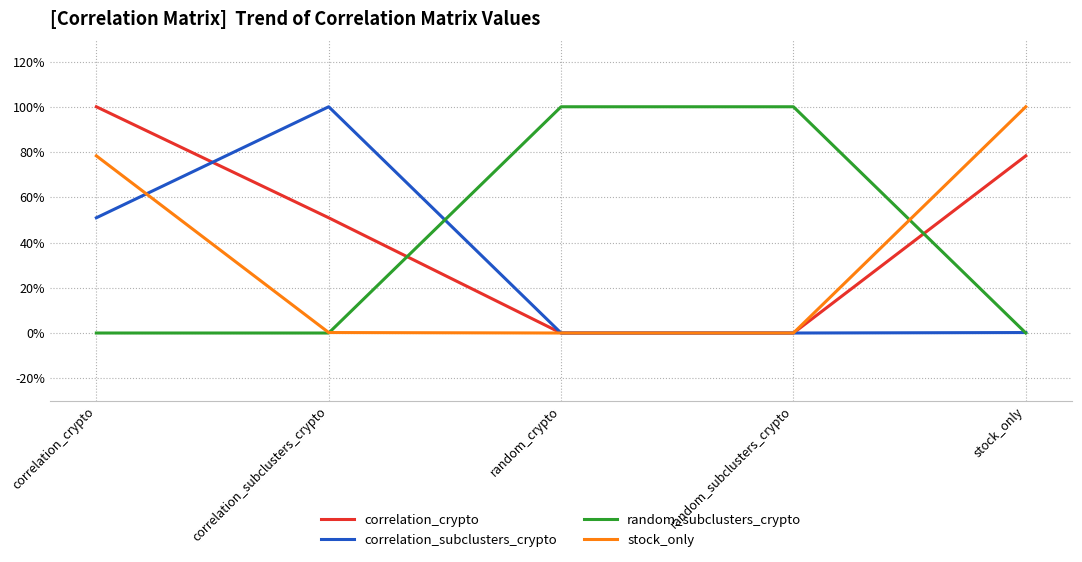

What are all the series names shown in the legend?

correlation_crypto, correlation_subclusters_crypto, random_subclusters_crypto, stock_only